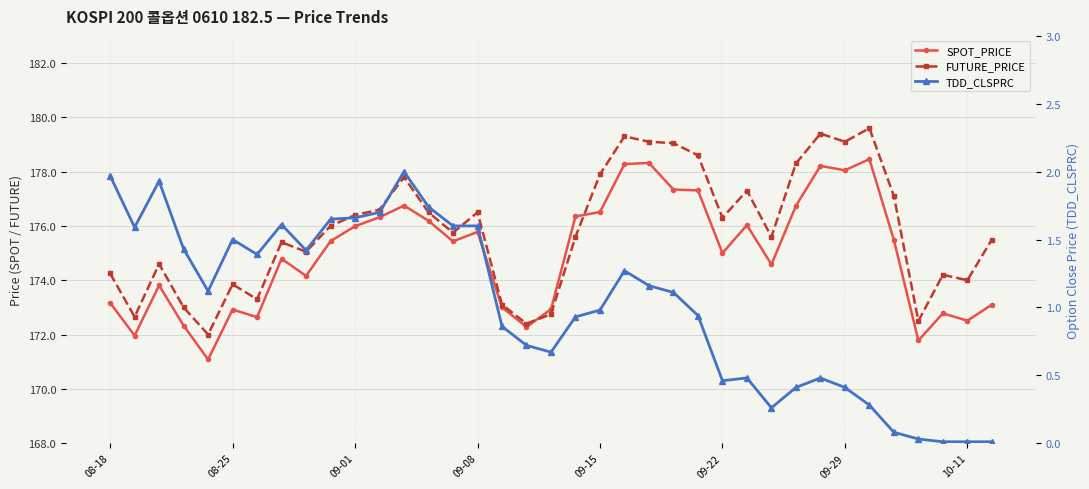

At which category is the sum across all series the highest?

21